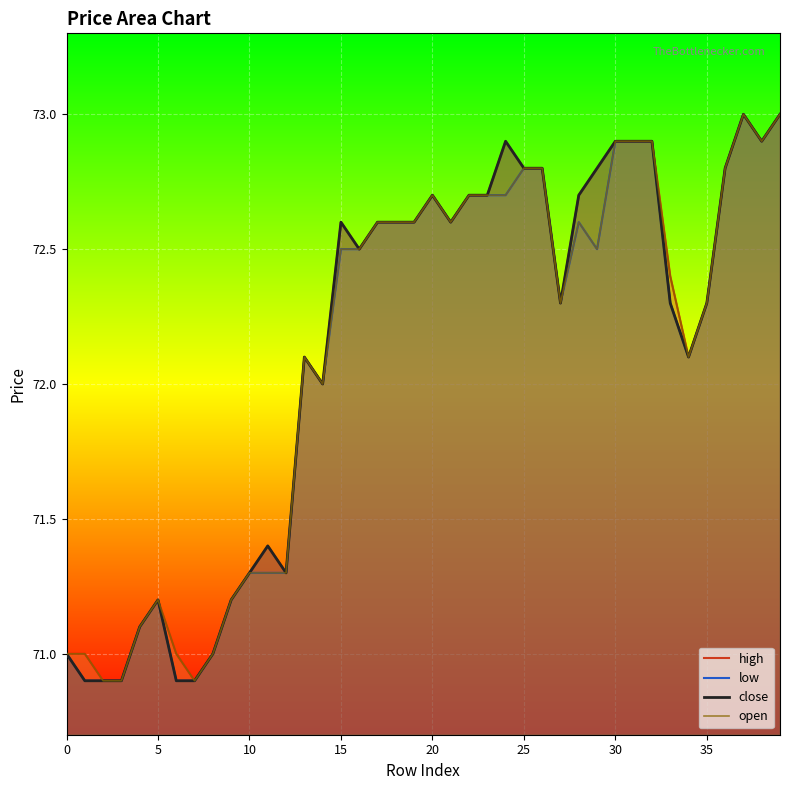

In low, how many points are higher than both neighbors (excluding endpoints)?

5